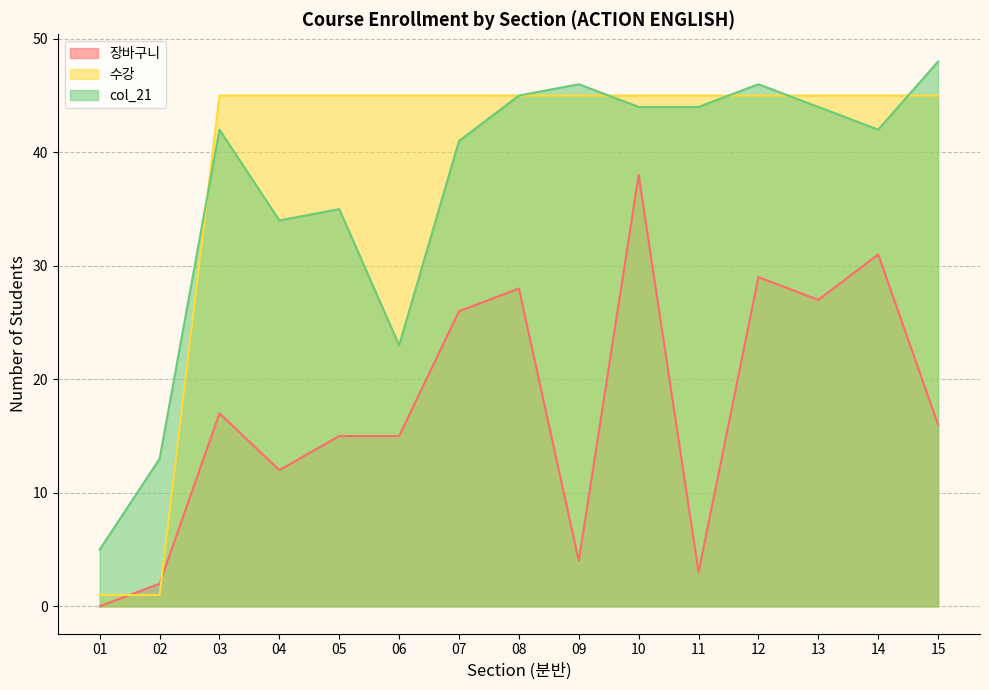

Reading left to right, what are all the values shown in this chart?

장바구니: 0	2	17	12	15	15	26	28	4	38	3	29	27	31	16
수강: 1	1	45	45	45	45	45	45	45	45	45	45	45	45	45
col_21: 5	13	42	34	35	23	41	45	46	44	44	46	44	42	48